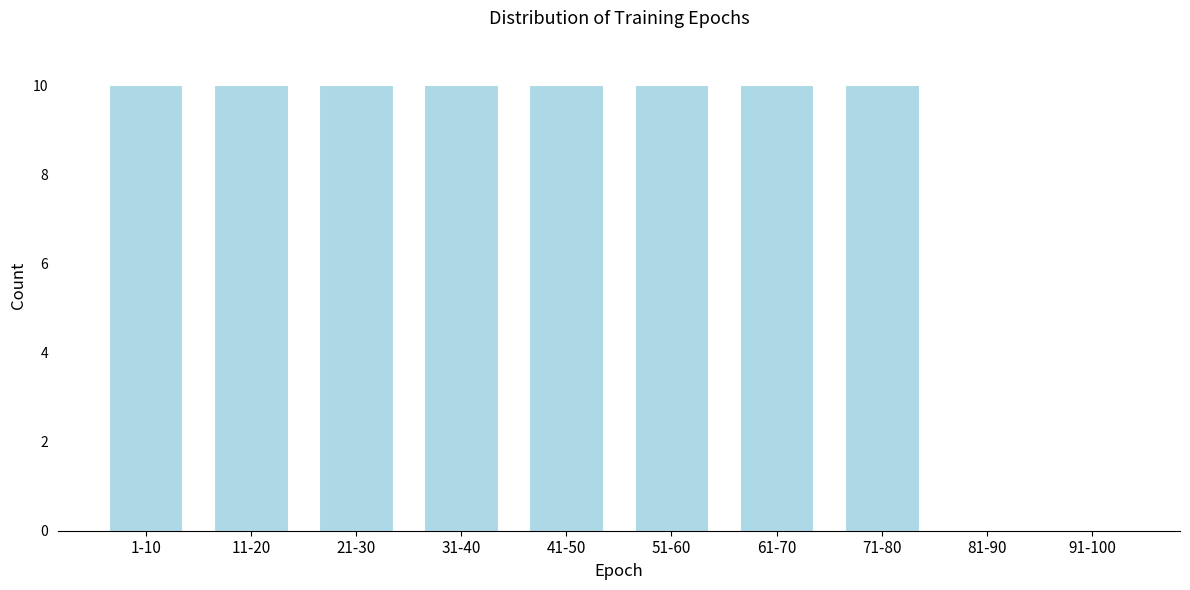

Reading left to right, what are all the values shown in this chart?

1-10=10	11-20=10	21-30=10	31-40=10	41-50=10	51-60=10	61-70=10	71-80=10	81-90=0	91-100=0